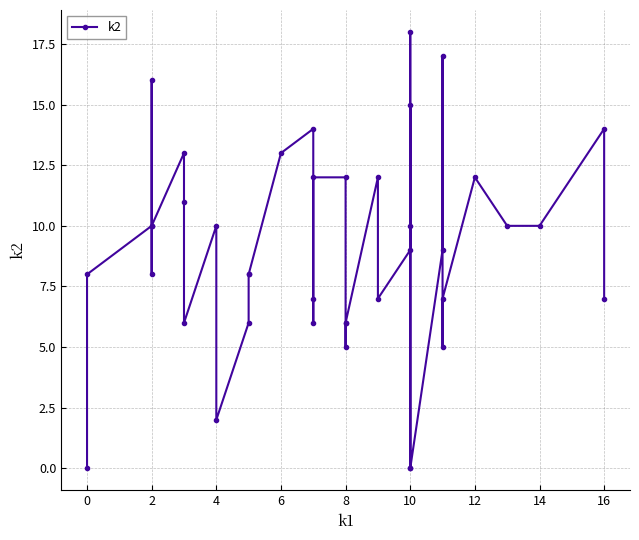

Count the number of values greater than 9.

19